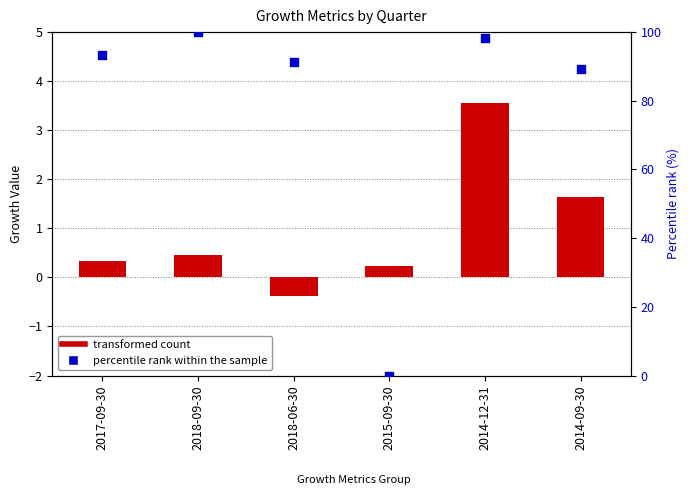

What is the change in value from 2018-09-30 to 2014-09-30?

-10.6